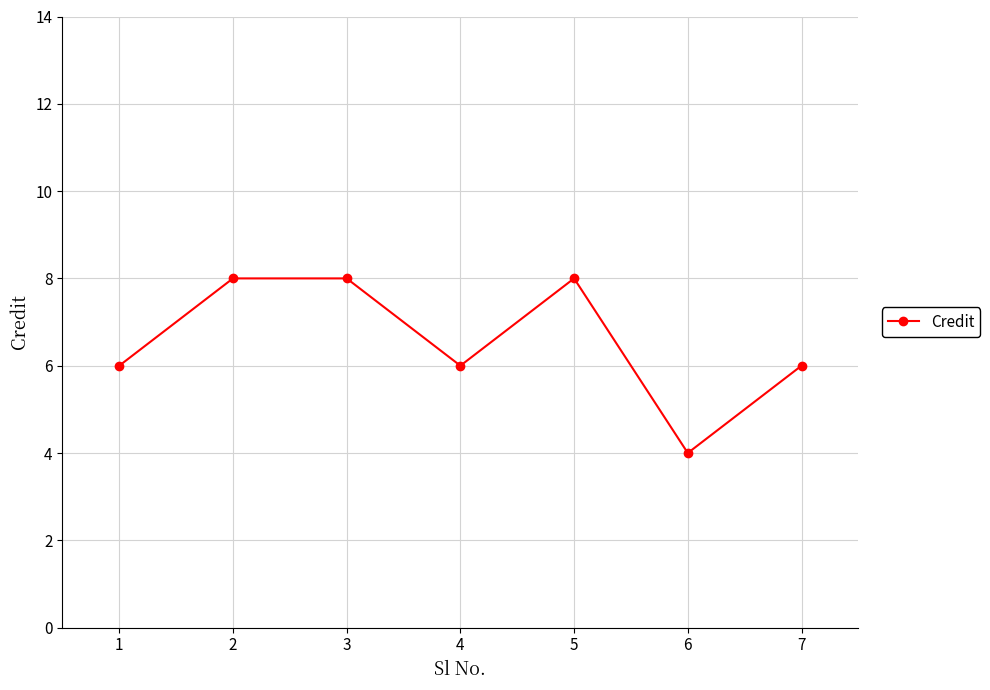

True or false: there are more than 2 points higher than both neighbors.

False